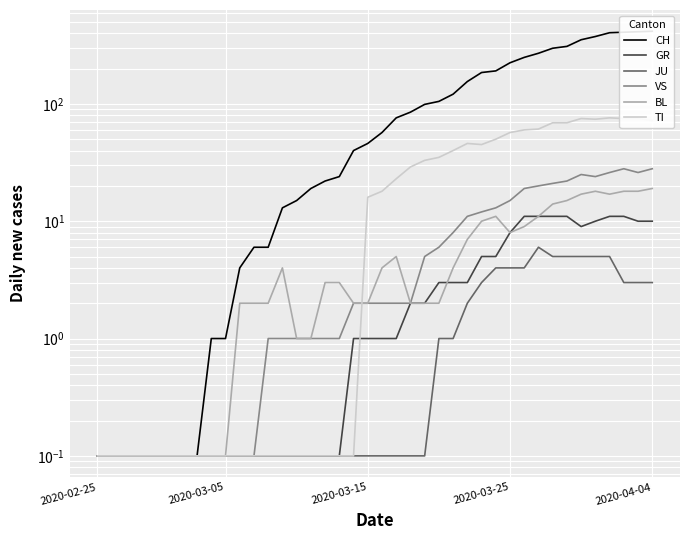

The GR series shows 3.0 at 24. True or false?

True